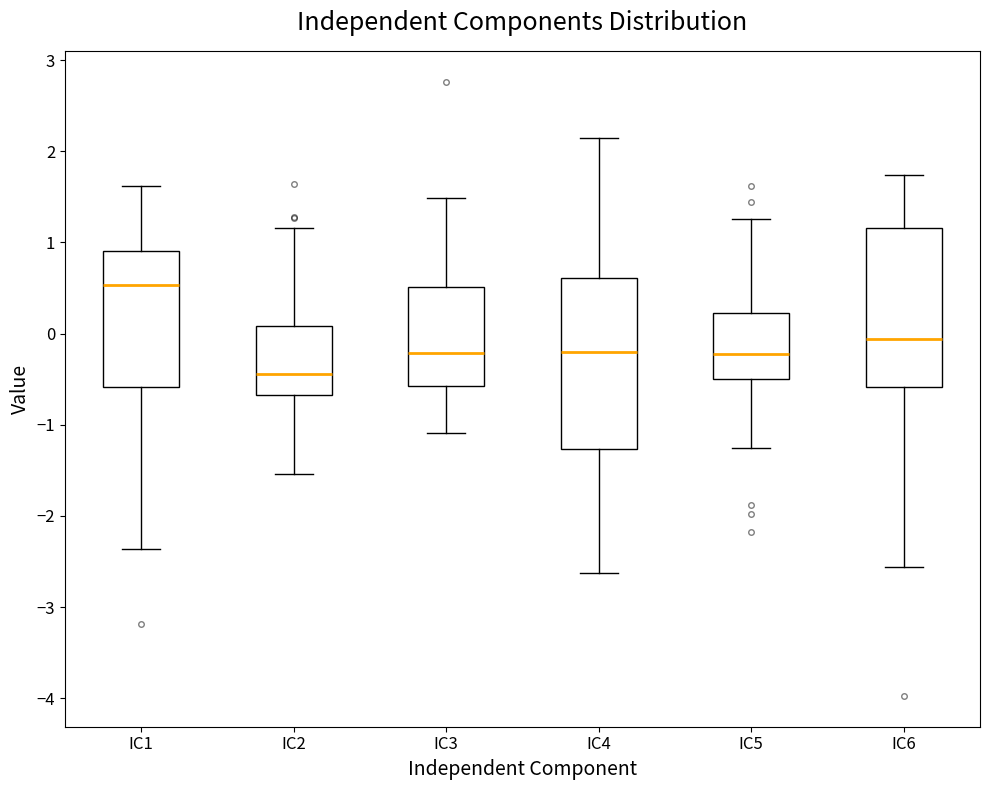

Which box is the tallest, from its lower edge to its upper edge?

IC4